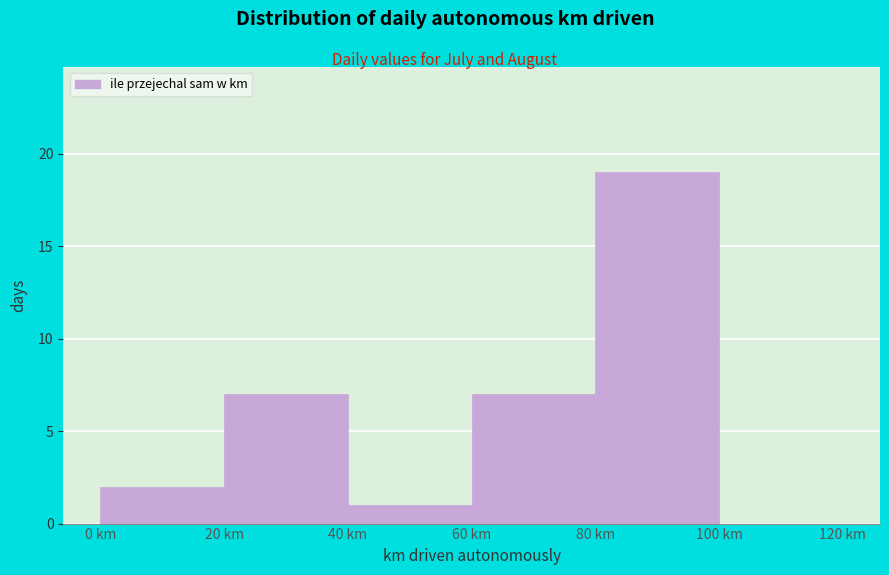

Reading left to right, transcribe this chart: for each bar, give the range it covers on the x-axis and its height. The values are not printed on the chart, so give them approximately, as read against the axis.

0 to 20: 2
20 to 40: 7
40 to 60: 1
60 to 80: 7
80 to 100: 19
100 to 120: 0